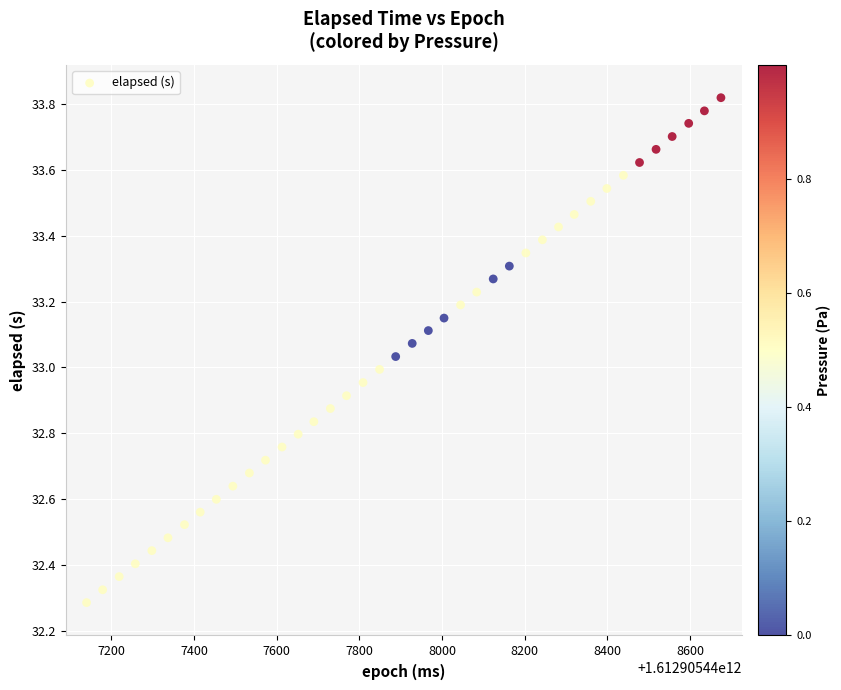

What is the range of X values (max minus min)?

1535.0